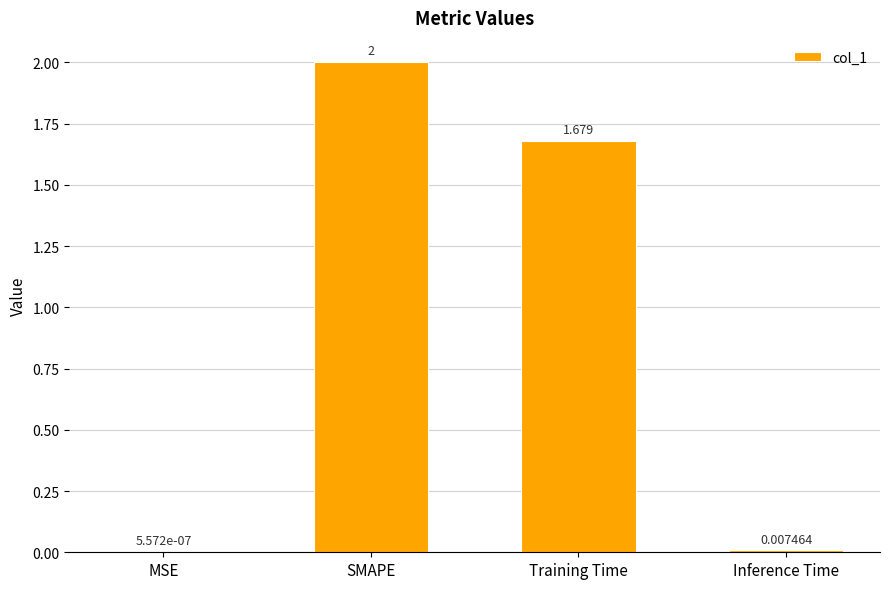

Which has a higher value, MSE or Training Time?

Training Time